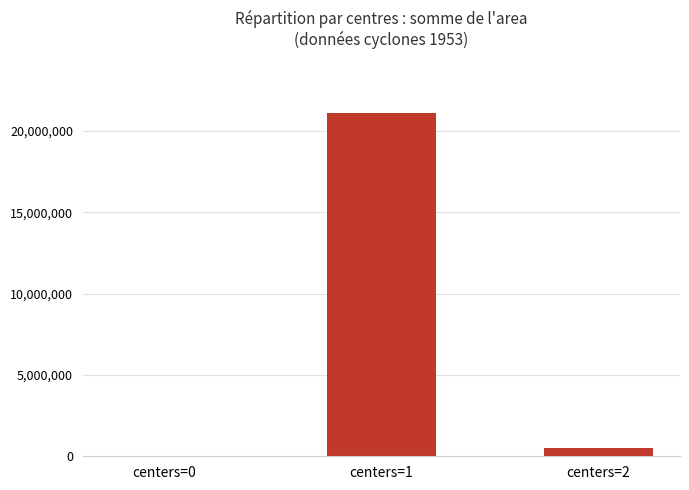

Is it true that the value at centers=1 is 21104375?

True